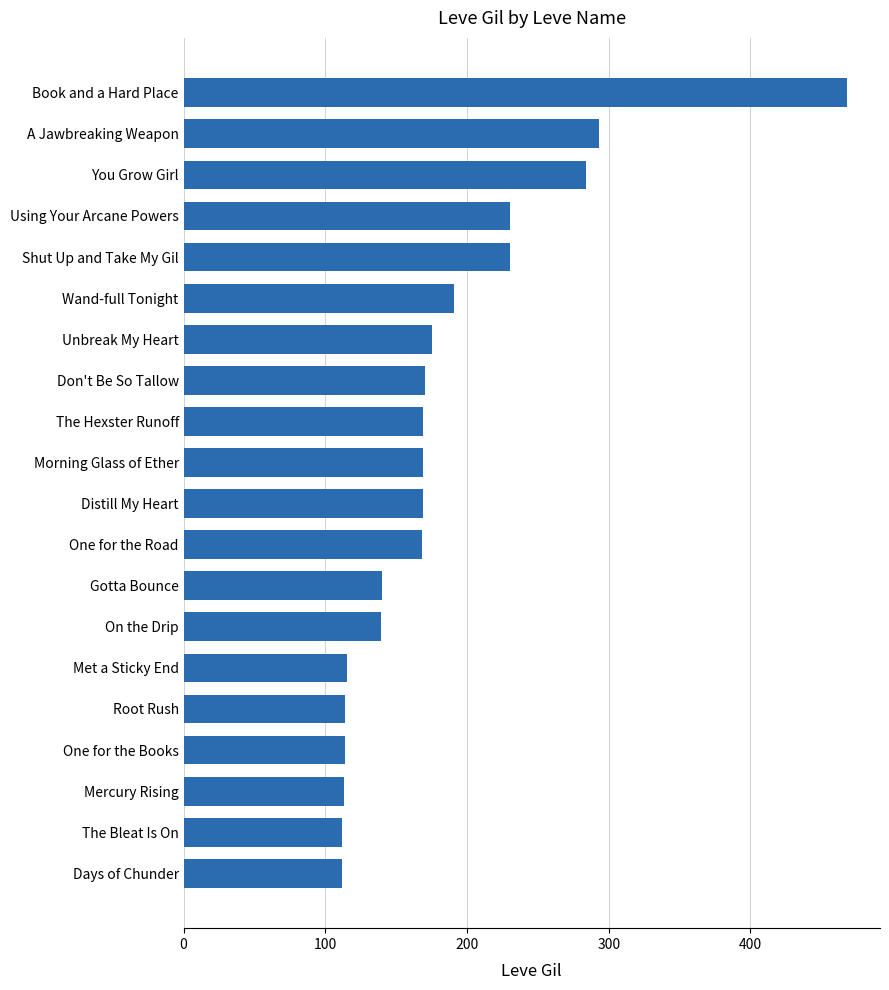

What is the value of the 9th bar from the top?

169